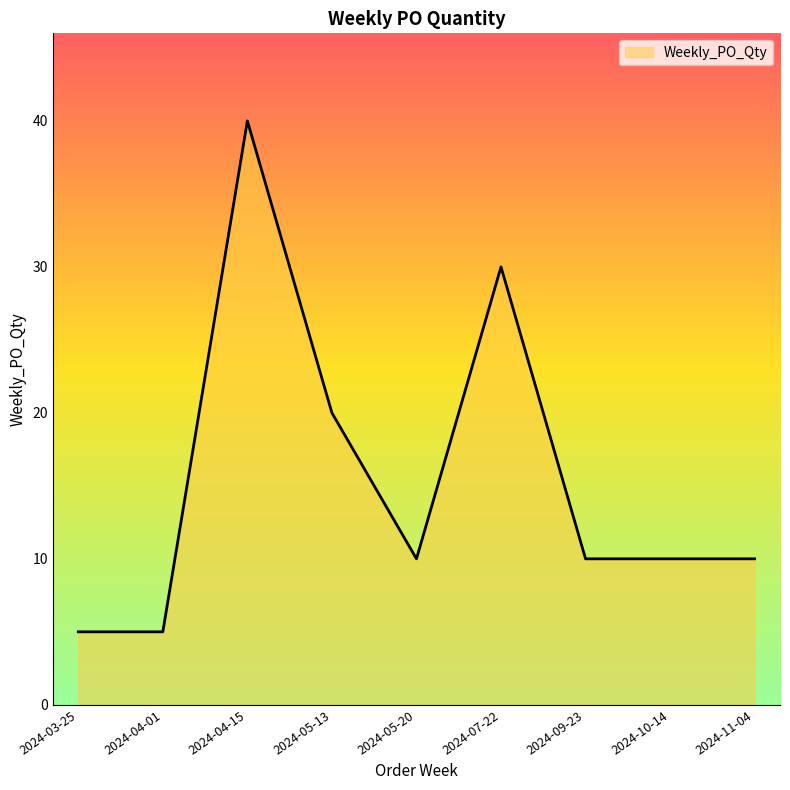

At which label is the value closest to 22?

2024-05-13